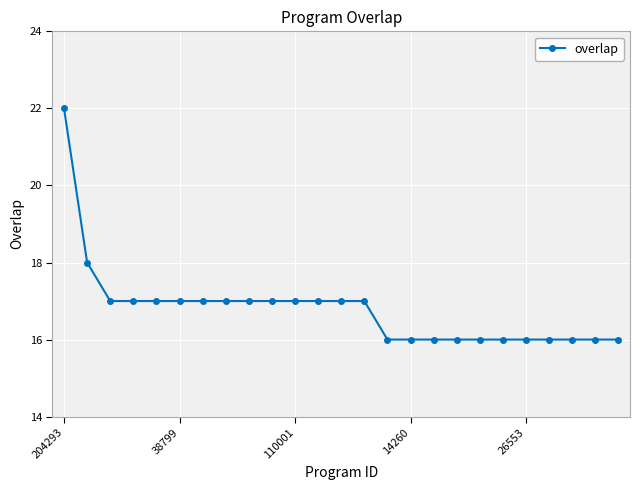

Does the chart display data point markers on the line(s)?

Yes